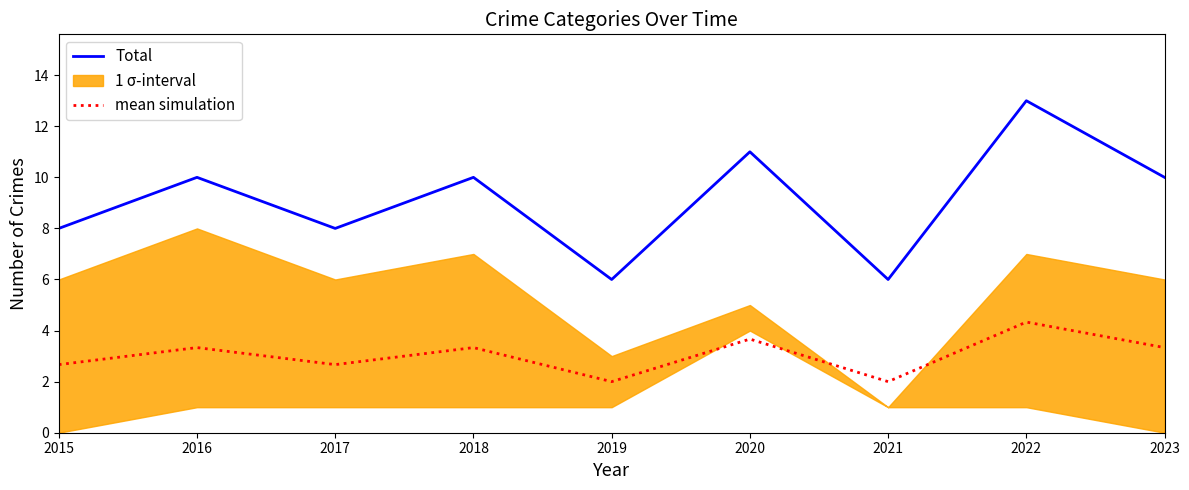

How many categories are shown in the chart?

9